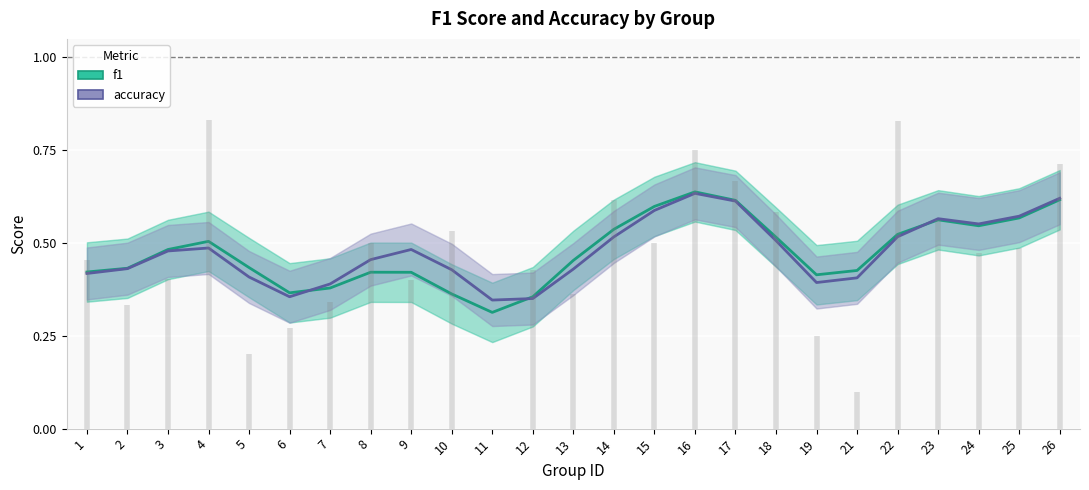

True or false: f1 has a value of 0.6 at 15.

True